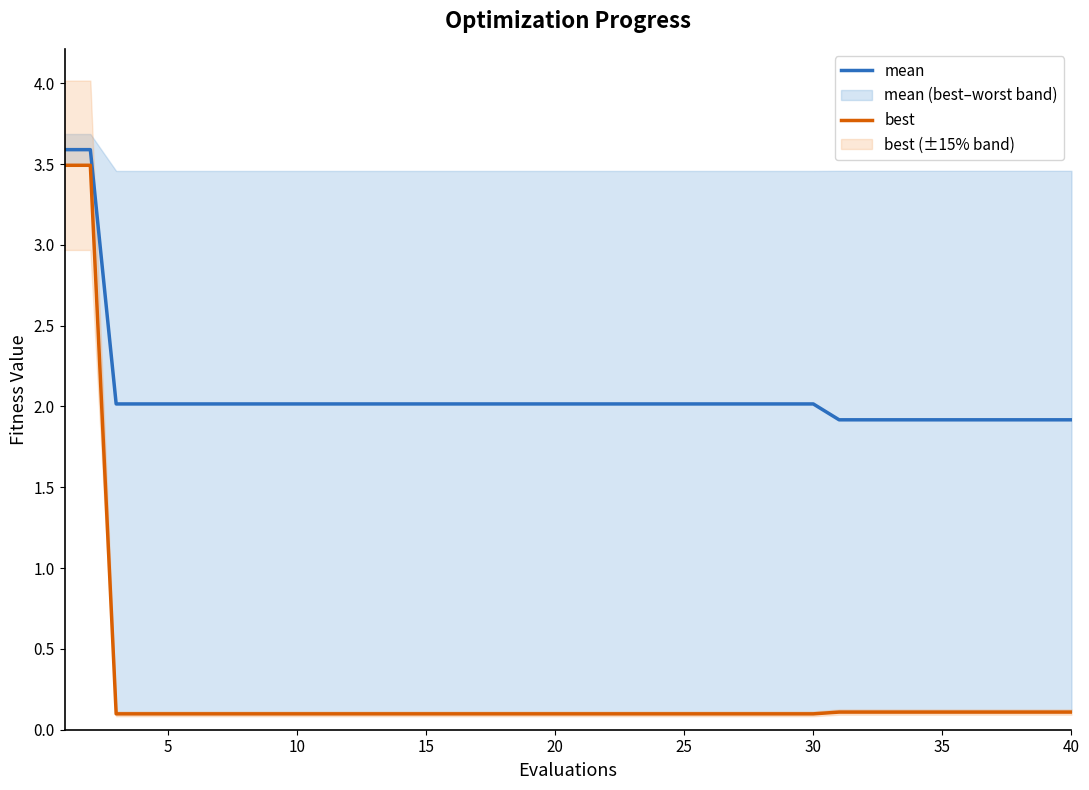

What is the minimum value shown in the chart?

0.1